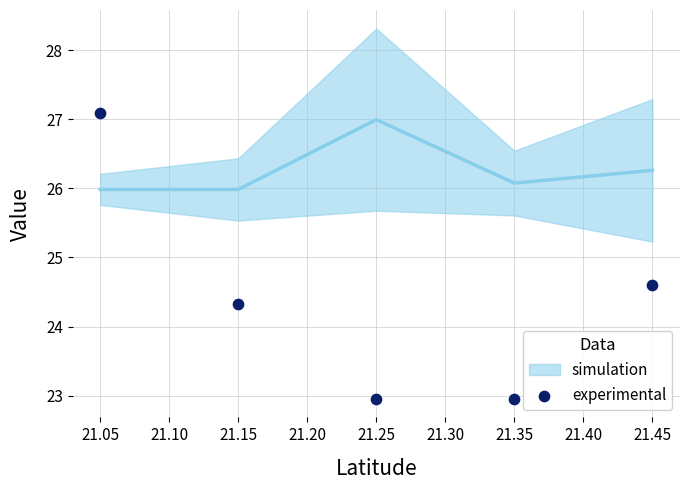

What is the average Y value?

24.4